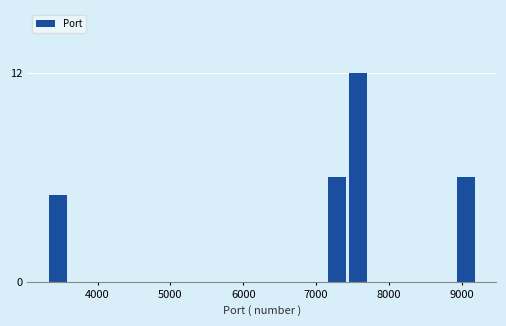

Read against the x-axis, roughly where is the centre of the tallest bar?

7600